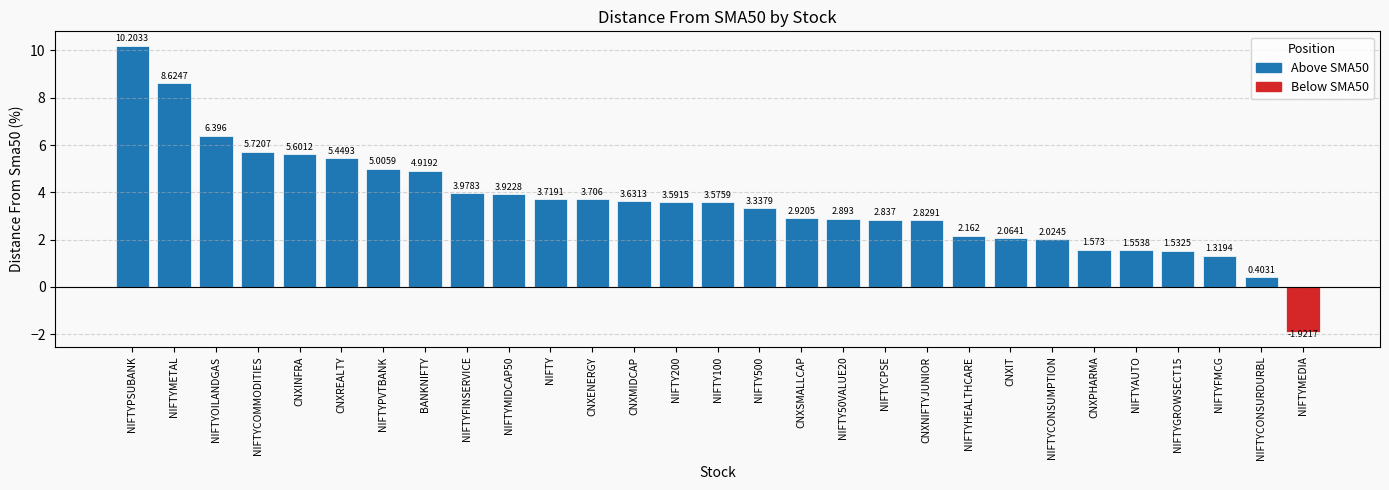

Which has a higher value, NIFTY200 or NIFTYMEDIA?

NIFTY200